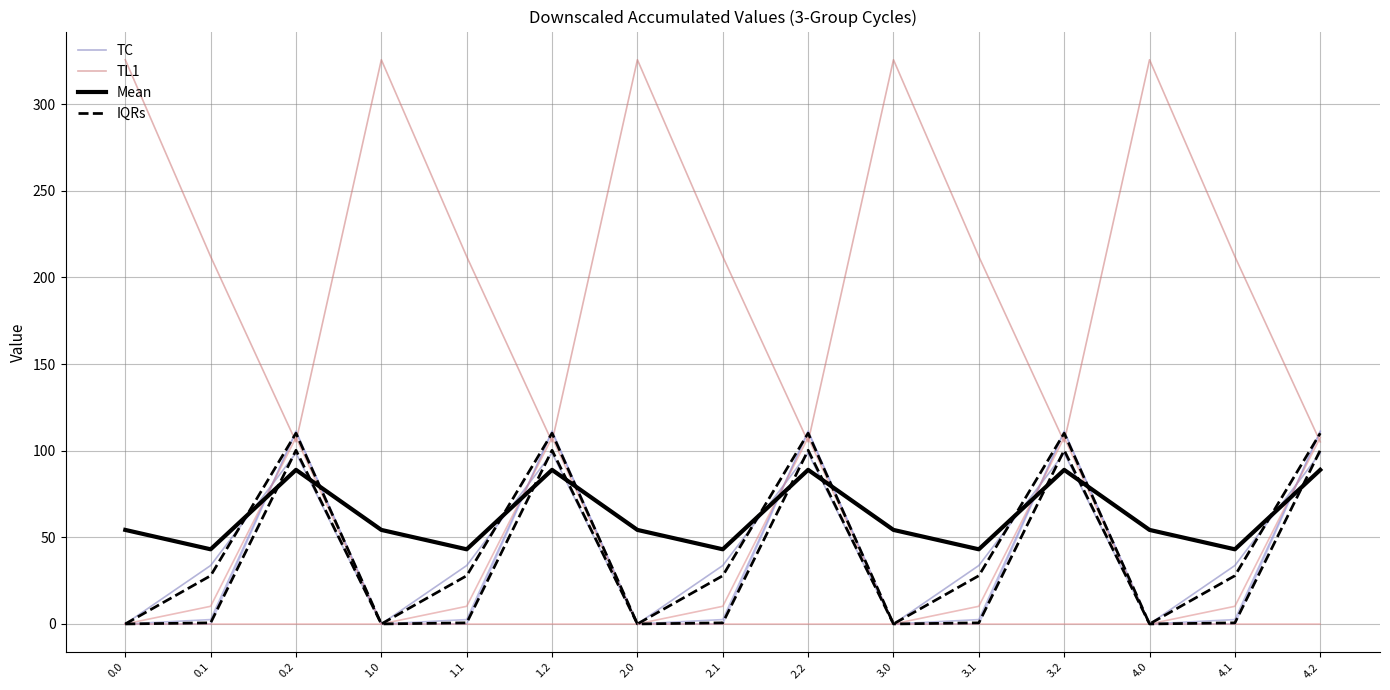

How many interior local peaks does the IQRs series have?

4